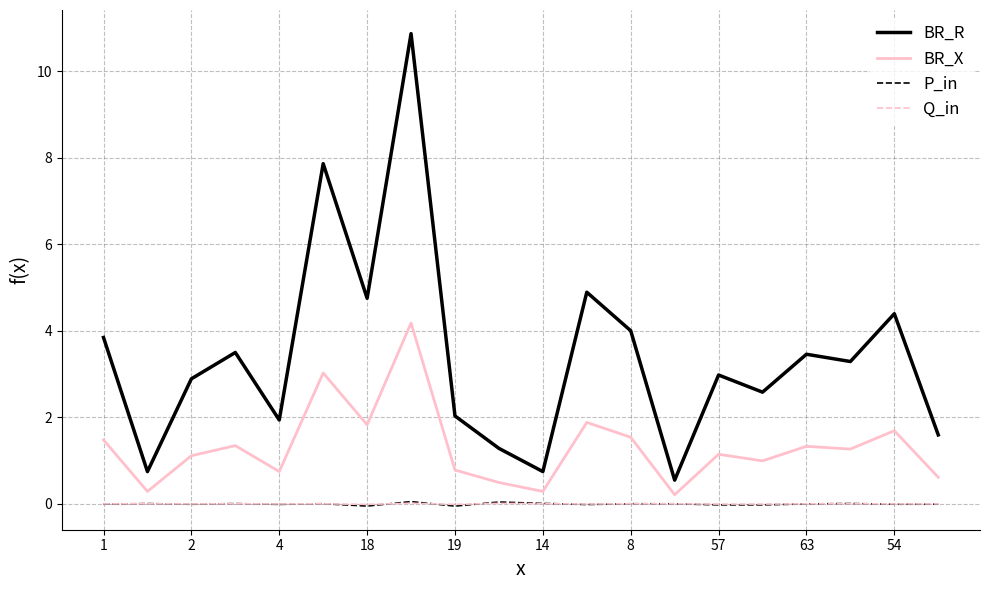

How many series are shown in this chart?

4